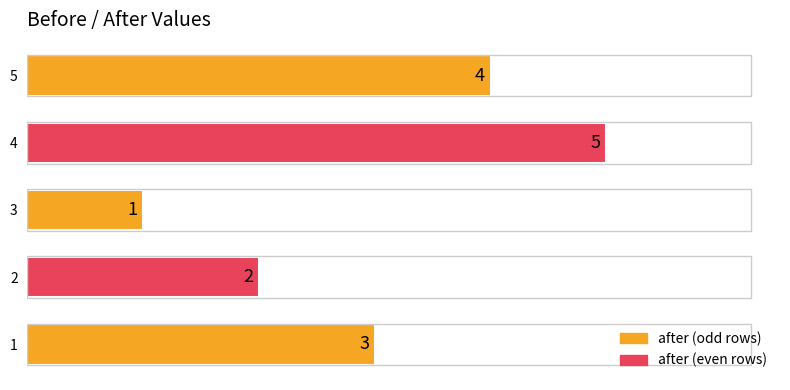

How many data points are less than 3?

2